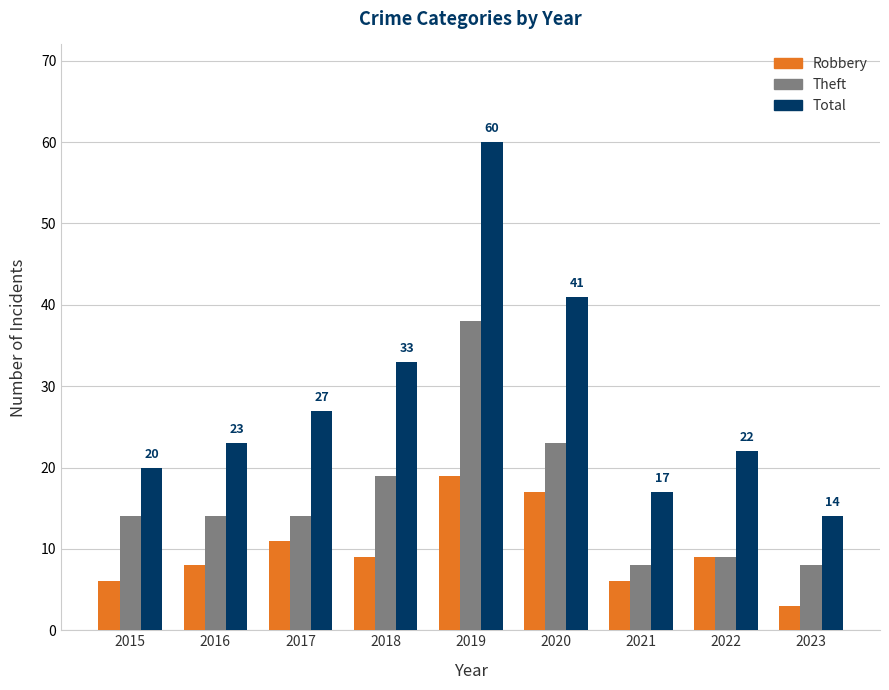

At how many categories does at least one series exceed 35?

2